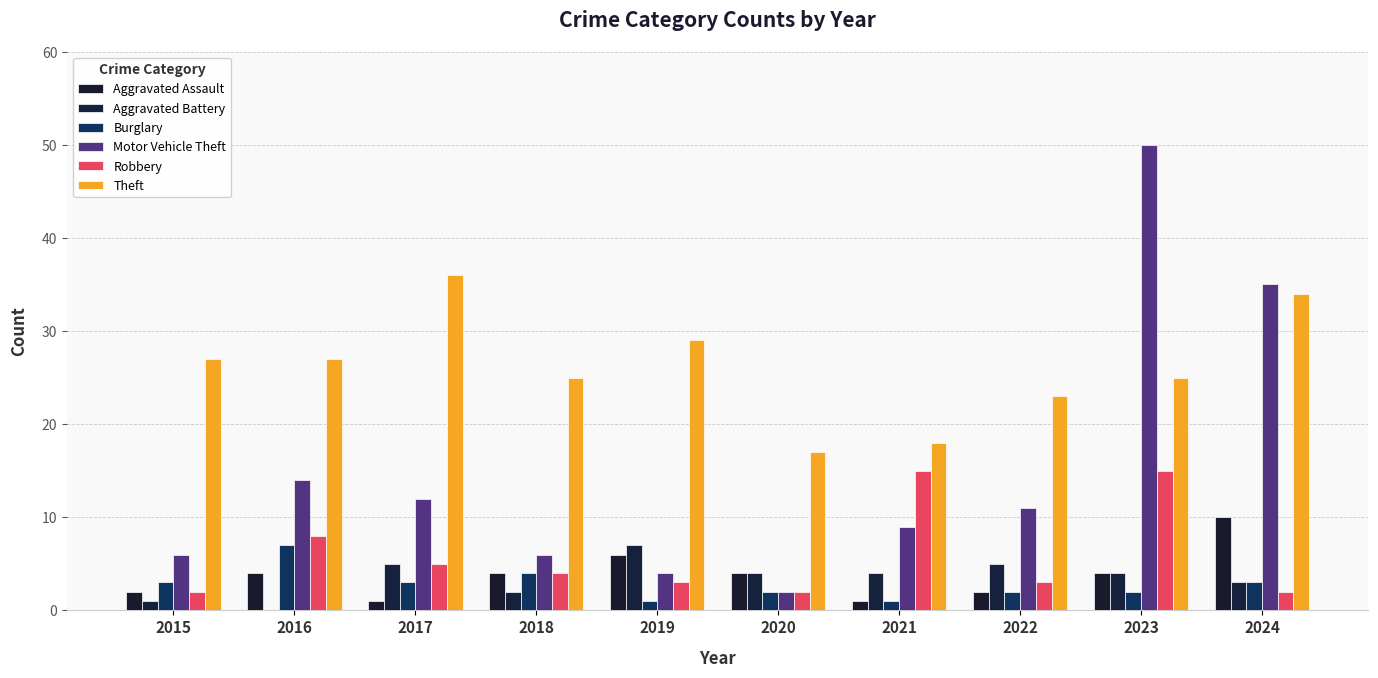

At which label does Aggravated Assault first exceed 4?

2019